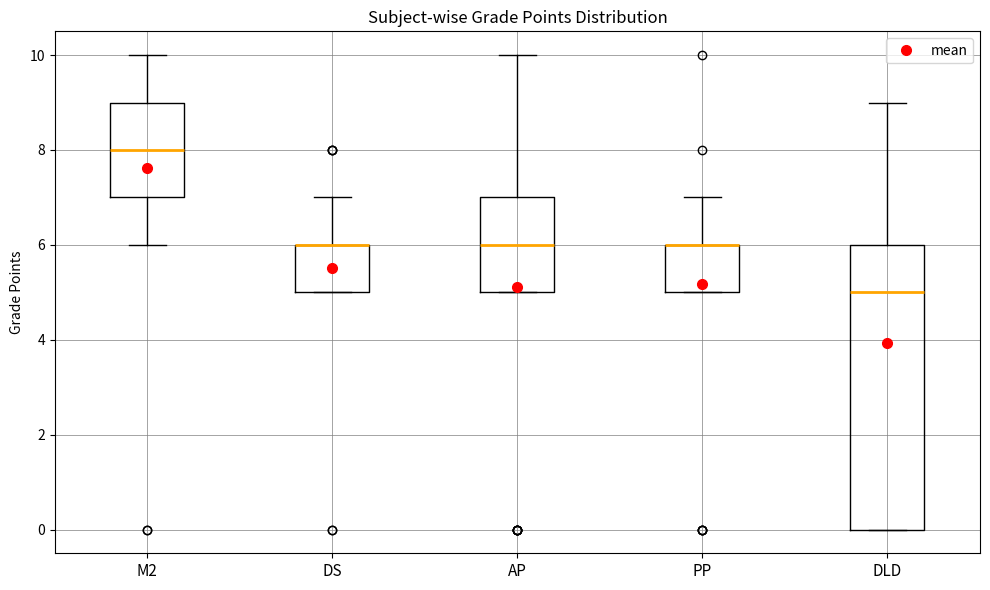

Reading left to right, read every box against the y-axis: the position of its median line, the range the box covers, and the ends of its whiskers. The values are not printed on the chart, so give them approximately, as read against the axis.

M2: median 8, box 7 to 9, whiskers 6 to 10
DS: median 6 (drawn on the box's upper edge), box 5 to 6, whiskers 5 to 7
AP: median 6, box 5 to 7, whiskers 5 to 10
PP: median 6 (drawn on the box's upper edge), box 5 to 6, whiskers 5 to 7
DLD: median 5, box 0 to 6, whiskers 0 to 9